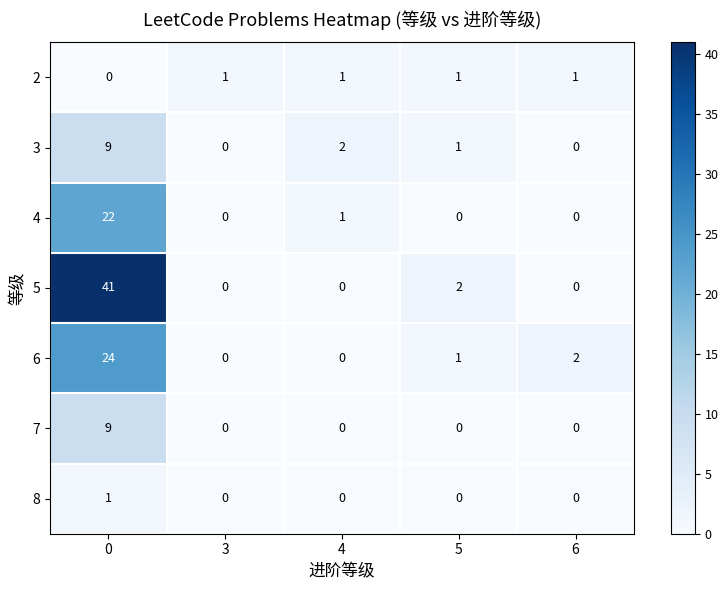

What is the total value across all series at 0?

106